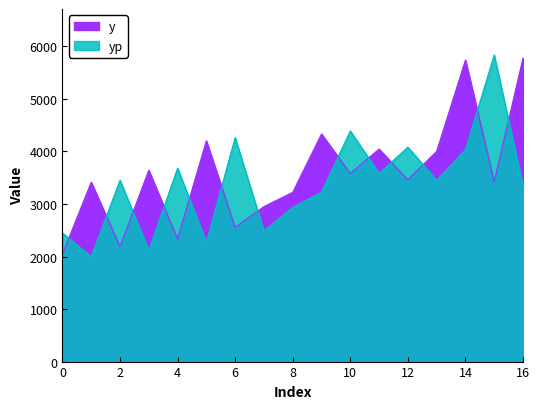

What is the difference between the highest and lowest values at 3?

1526.3